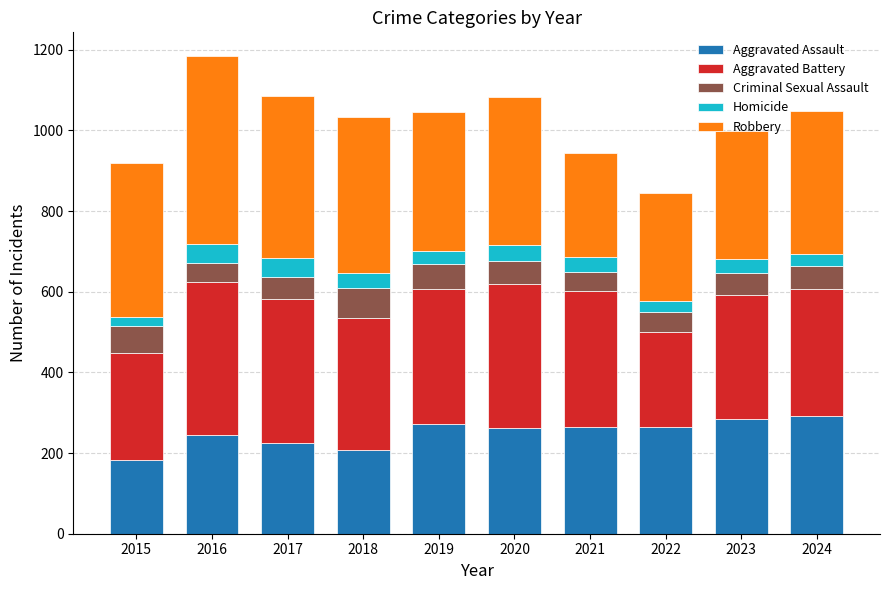

What is the value of the Aggravated Assault bar at the 9th from the left?

285